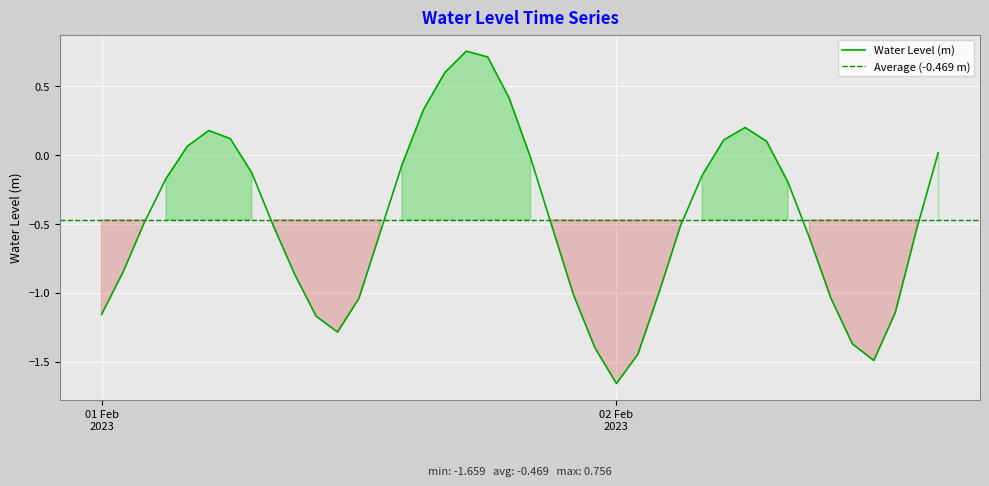

What is the average value?

-0.5